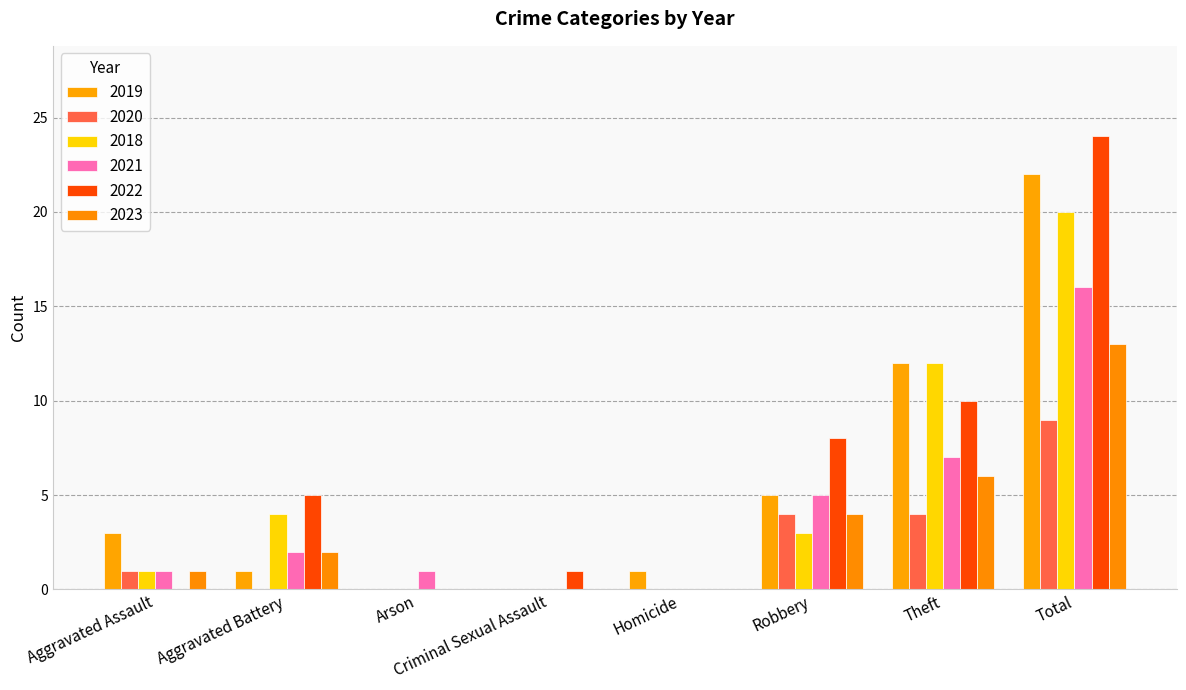

Reading right to left, what are all the values shown in this chart?

2019: Total=22	Theft=12	Robbery=5	Homicide=1	Criminal Sexual Assault=0	Arson=0	Aggravated Battery=1	Aggravated Assault=3
2020: Total=9	Theft=4	Robbery=4	Homicide=0	Criminal Sexual Assault=0	Arson=0	Aggravated Battery=0	Aggravated Assault=1
2018: Total=20	Theft=12	Robbery=3	Homicide=0	Criminal Sexual Assault=0	Arson=0	Aggravated Battery=4	Aggravated Assault=1
2021: Total=16	Theft=7	Robbery=5	Homicide=0	Criminal Sexual Assault=0	Arson=1	Aggravated Battery=2	Aggravated Assault=1
2022: Total=24	Theft=10	Robbery=8	Homicide=0	Criminal Sexual Assault=1	Arson=0	Aggravated Battery=5	Aggravated Assault=0
2023: Total=13	Theft=6	Robbery=4	Homicide=0	Criminal Sexual Assault=0	Arson=0	Aggravated Battery=2	Aggravated Assault=1